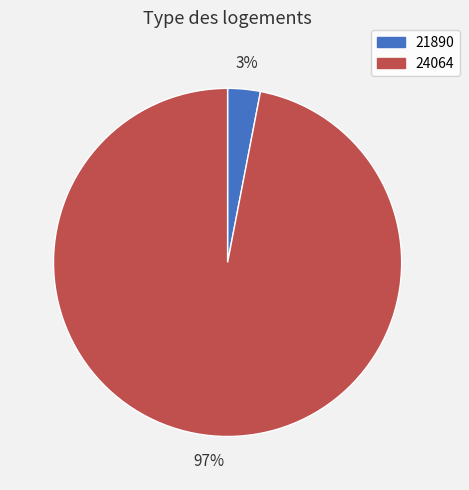

How many slices are in this pie chart?

2